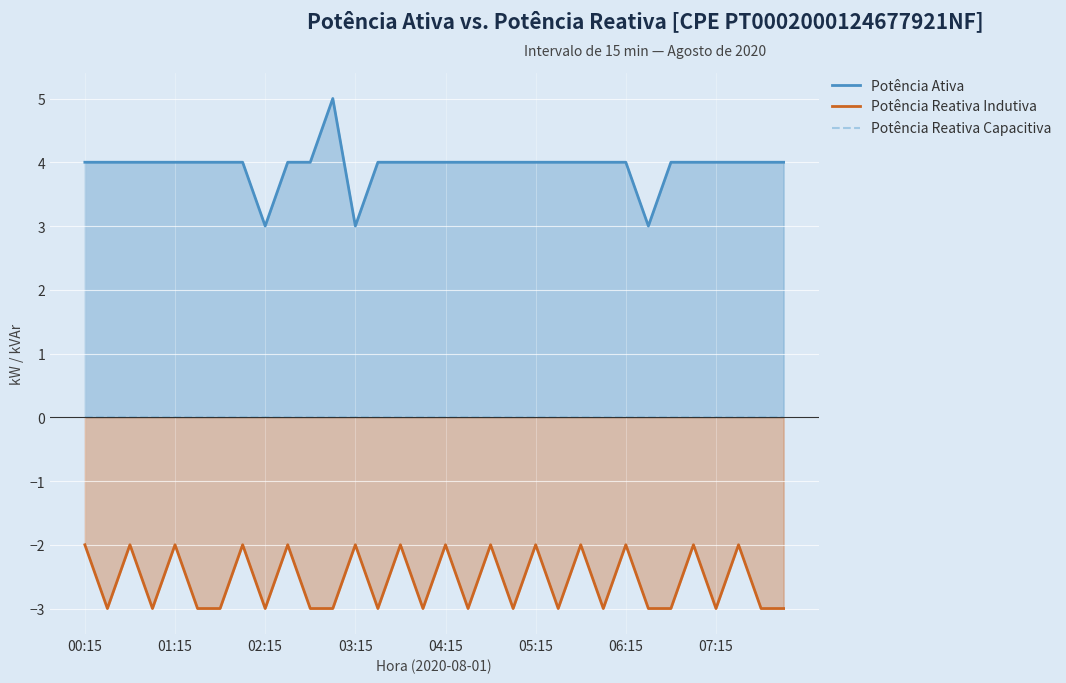

Between 16 and 31, which is larger?

16